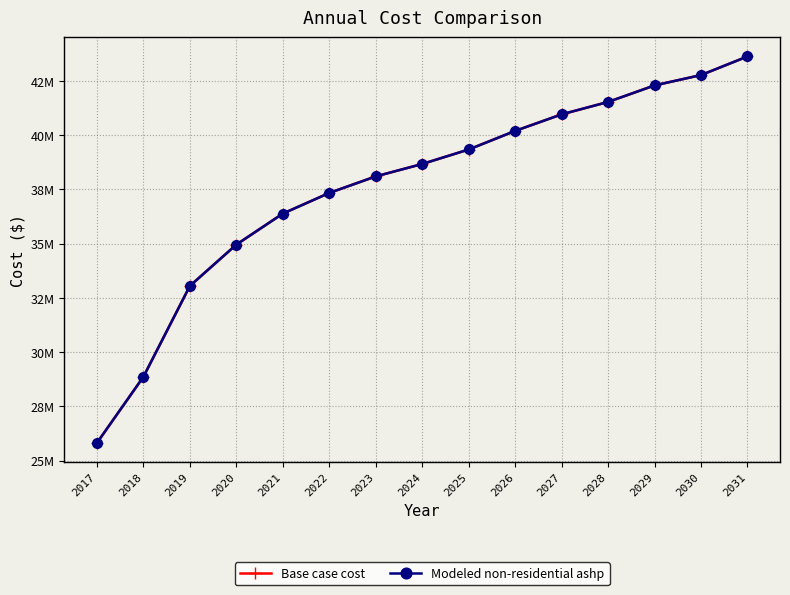

Rank the series by their maximum value, from lowest to highest.

Base case cost, Modeled non-residential ashp